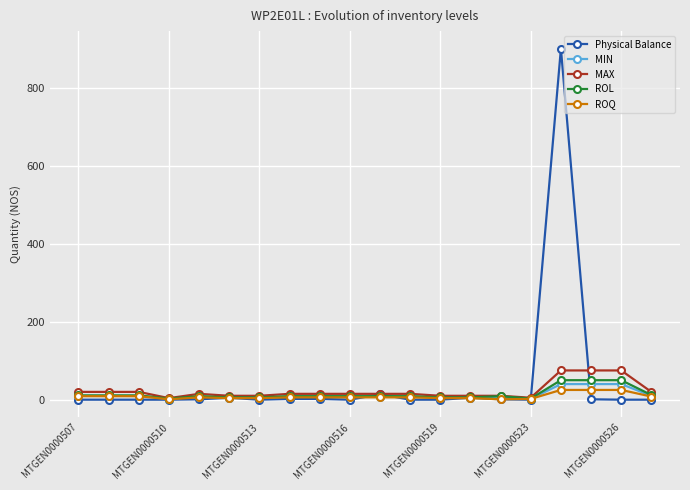

Which series has the widest spread of values?

Physical Balance